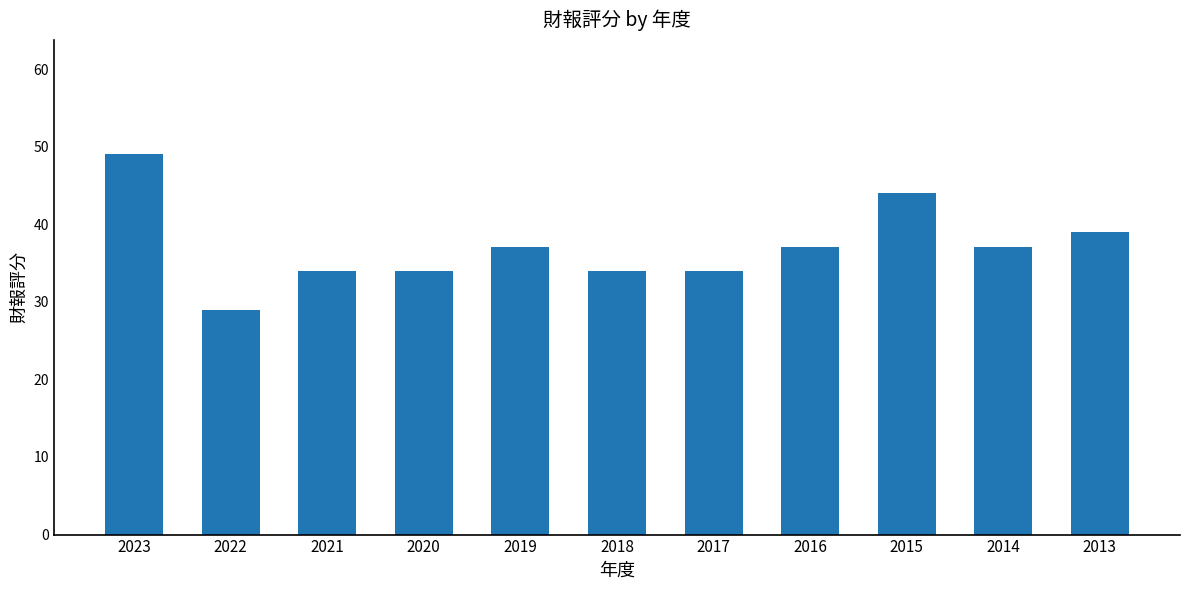

Reading left to right, transcribe all the data shown in this chart.

2023=49	2022=29	2021=34	2020=34	2019=37	2018=34	2017=34	2016=37	2015=44	2014=37	2013=39